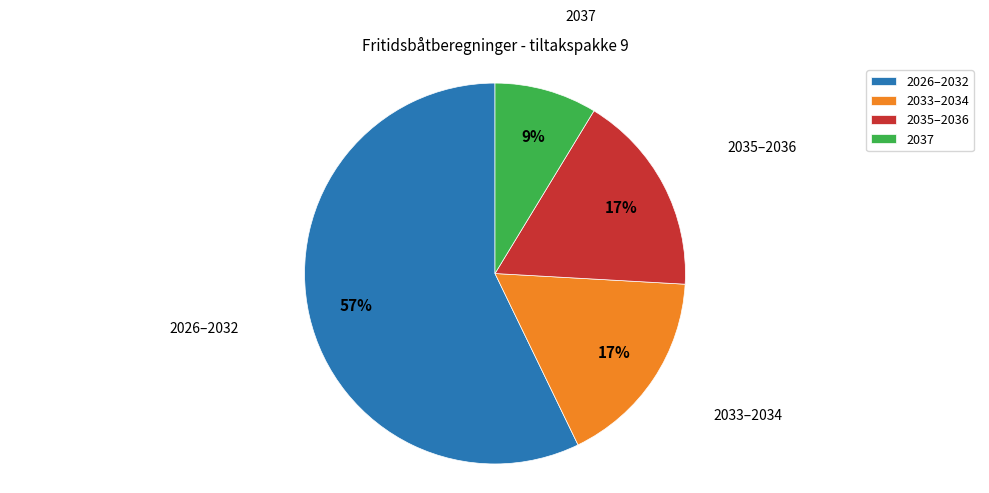

To the nearest percent, what percentage of the pie is 2037?

9%